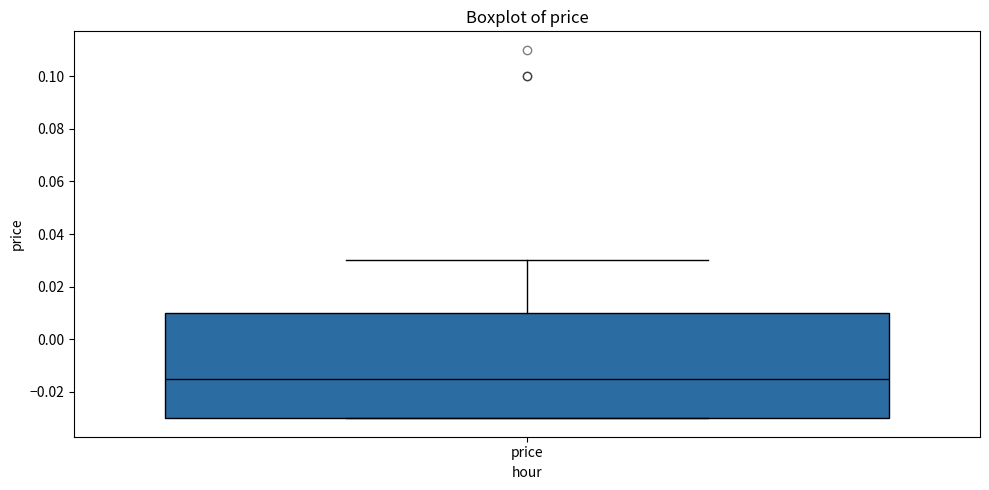

Transcribe this box plot: give where the median line is, the range the box spans, and where the two whiskers end, as read against the y-axis. The values are not printed on the chart, so give them approximately, as read against the axis.

median -0.014, box -0.030 to 0.010, whiskers -0.030 to 0.030